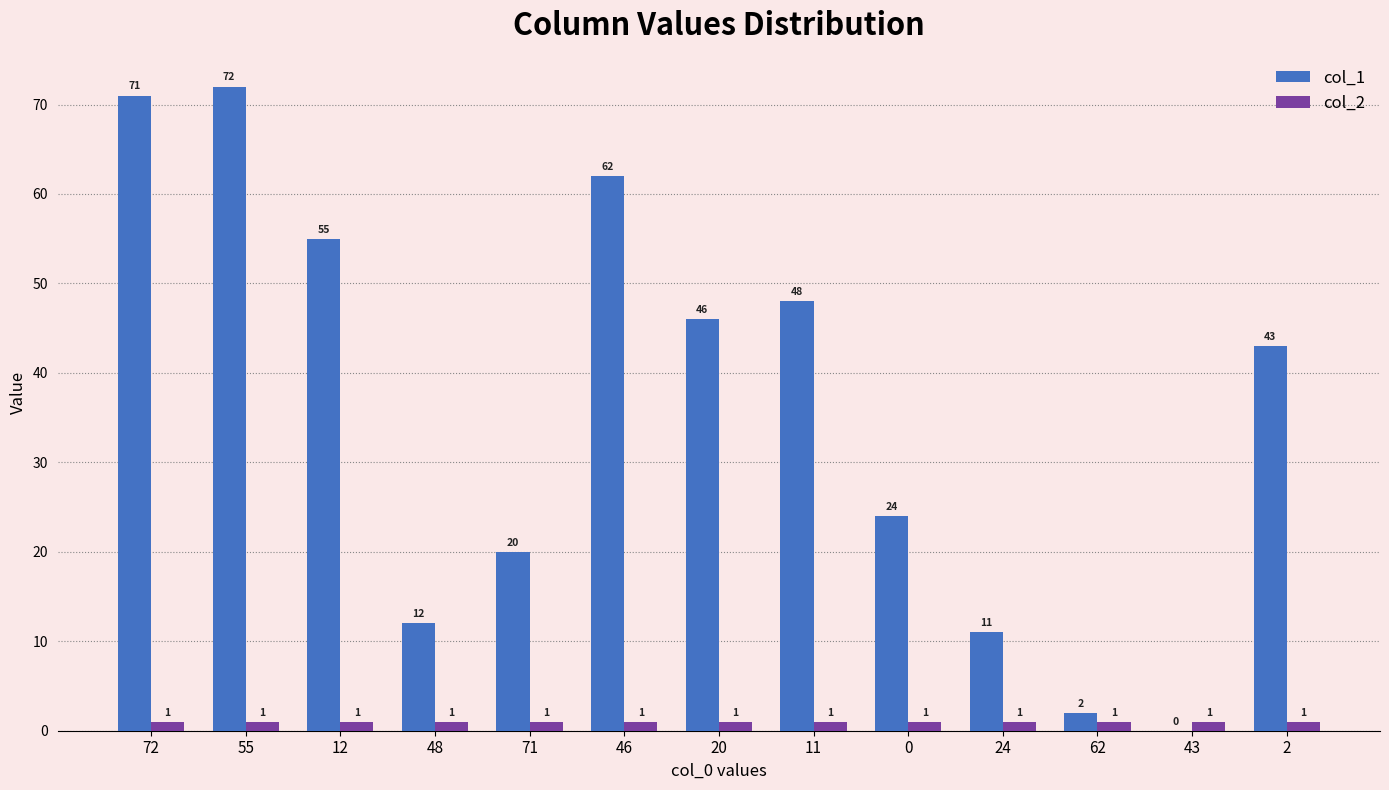

What is the sum of the col_1 values at 72 and 11?

119